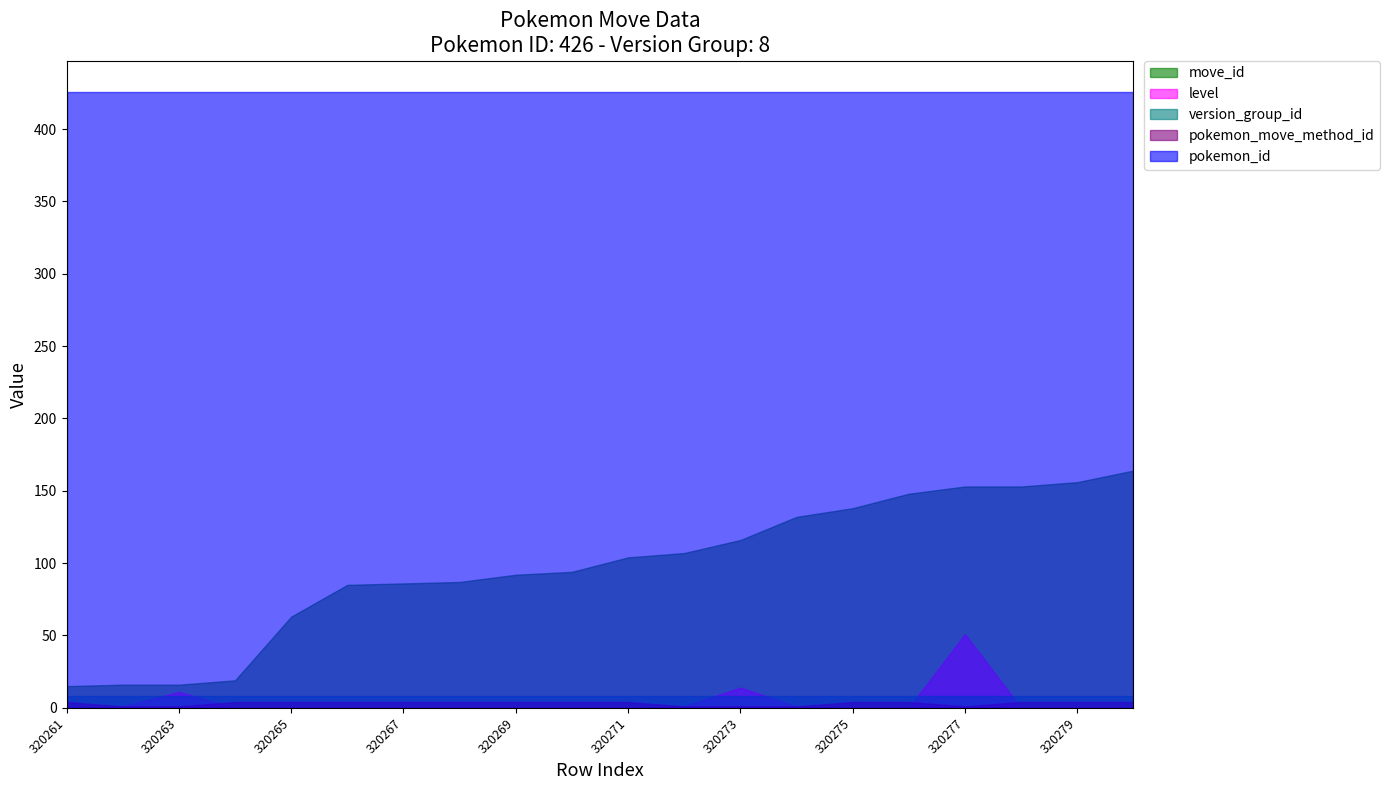

Reading right to left, list all the values displayed in this chart.

move_id: 164	156	153	153	148	138	132	116	107	104	94	92	87	86	85	63	19	16	16	15
level: 0	0	0	51	0	0	1	14	1	0	0	0	0	0	0	0	0	11	1	0
version_group_id: 8	8	8	8	8	8	8	8	8	8	8	8	8	8	8	8	8	8	8	8
pokemon_move_method_id: 4	4	4	1	4	4	1	1	1	4	4	4	4	4	4	4	4	1	1	4
pokemon_id: 426	426	426	426	426	426	426	426	426	426	426	426	426	426	426	426	426	426	426	426